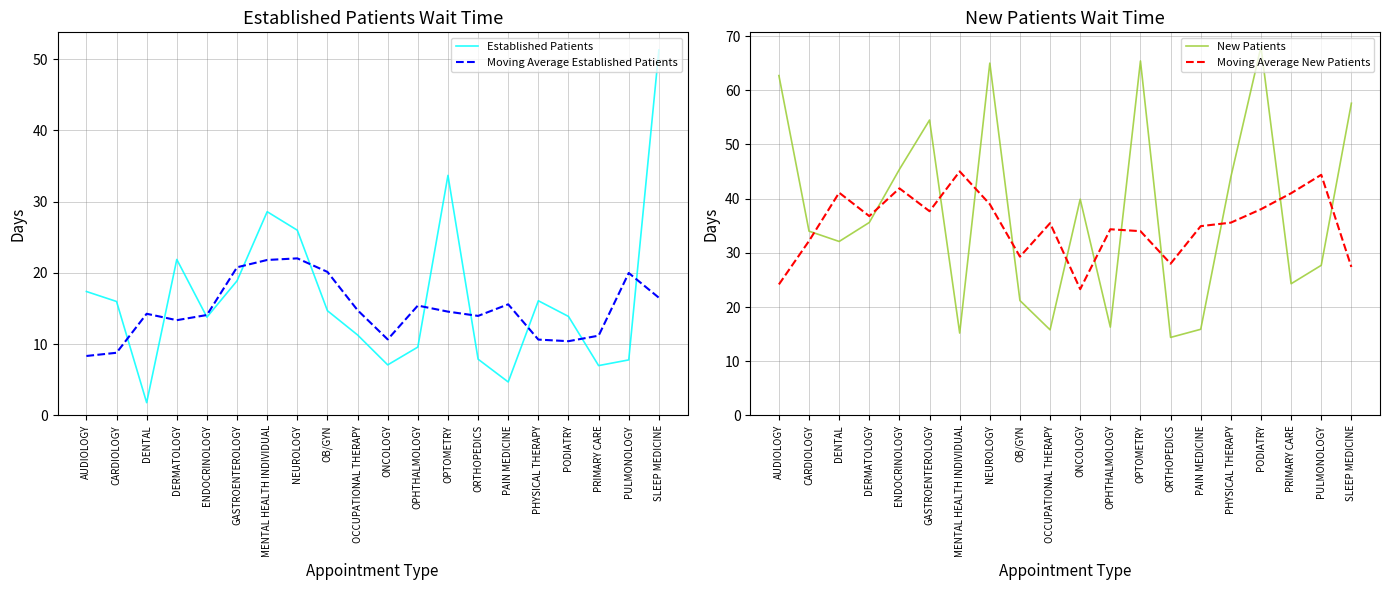

What is the sum of all New Patients values?

755.0